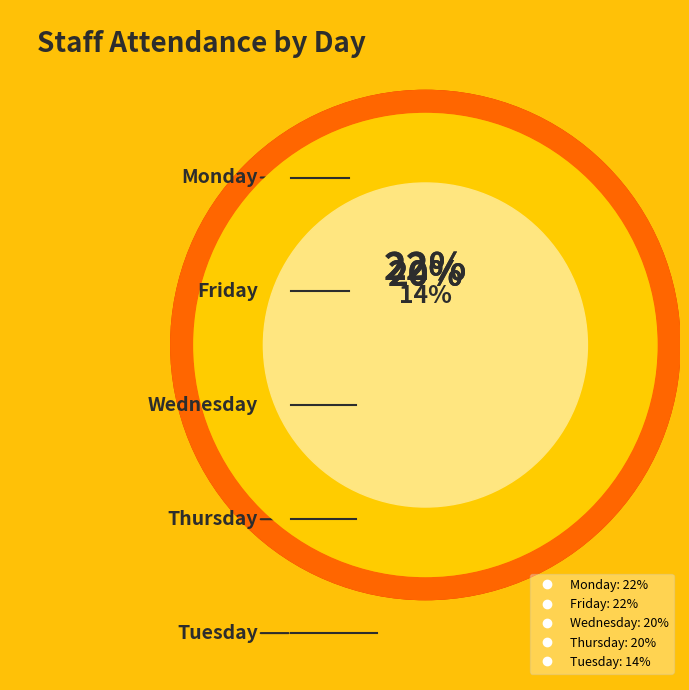

Is it true that 12 is 21% of the pie?

False